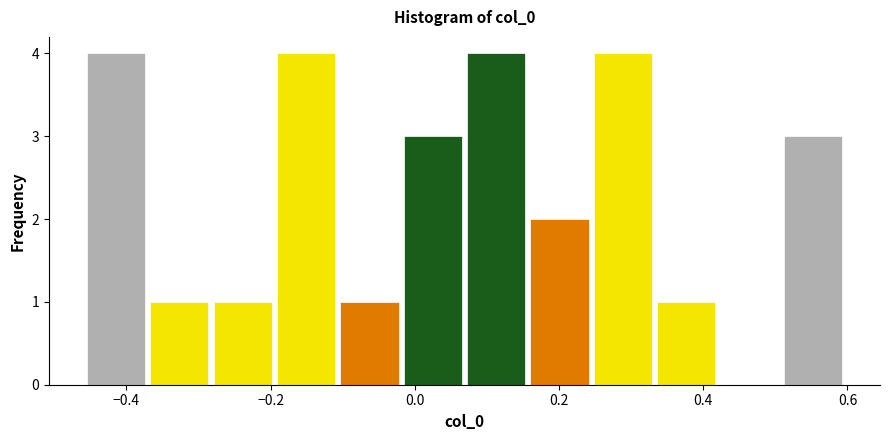

How tall is the bar that spans -0.02 to 0.06 on the x-axis? Neither the bar edges nor the heights are printed on the chart, so give them approximately, as read against the axes.

3